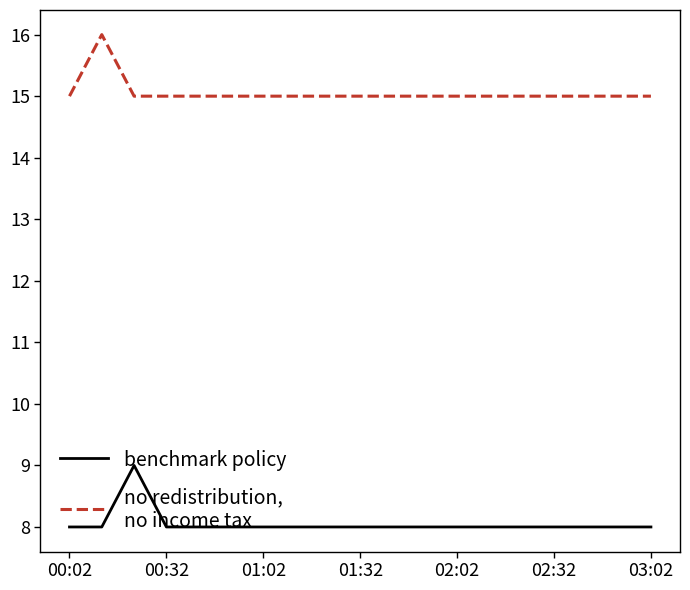

What is the greatest value displayed?

16